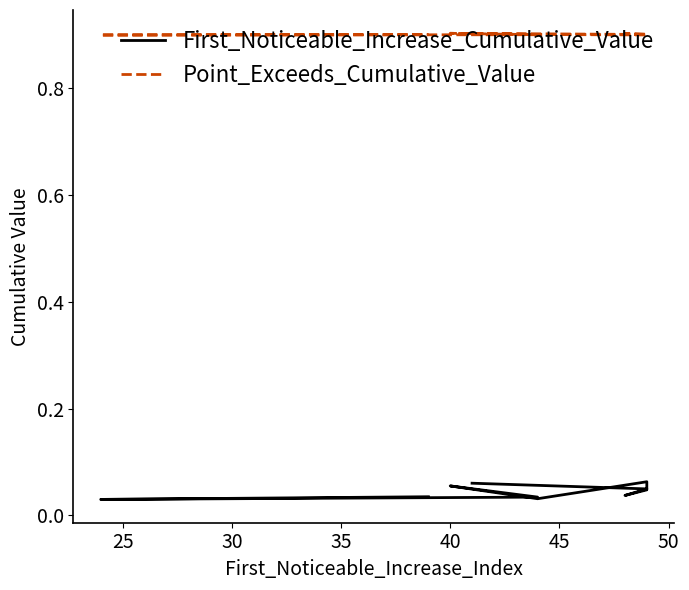

Which series has the widest spread of values?

First_Noticeable_Increase_Cumulative_Value